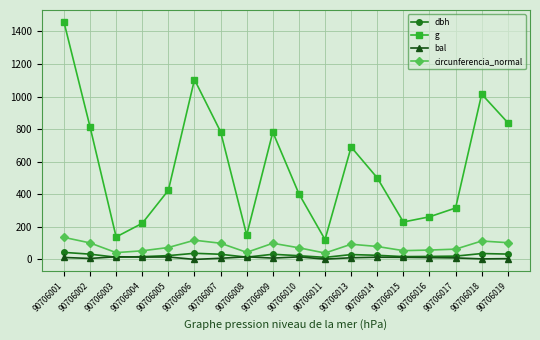

True or false: g and dbh cross at least once.

False